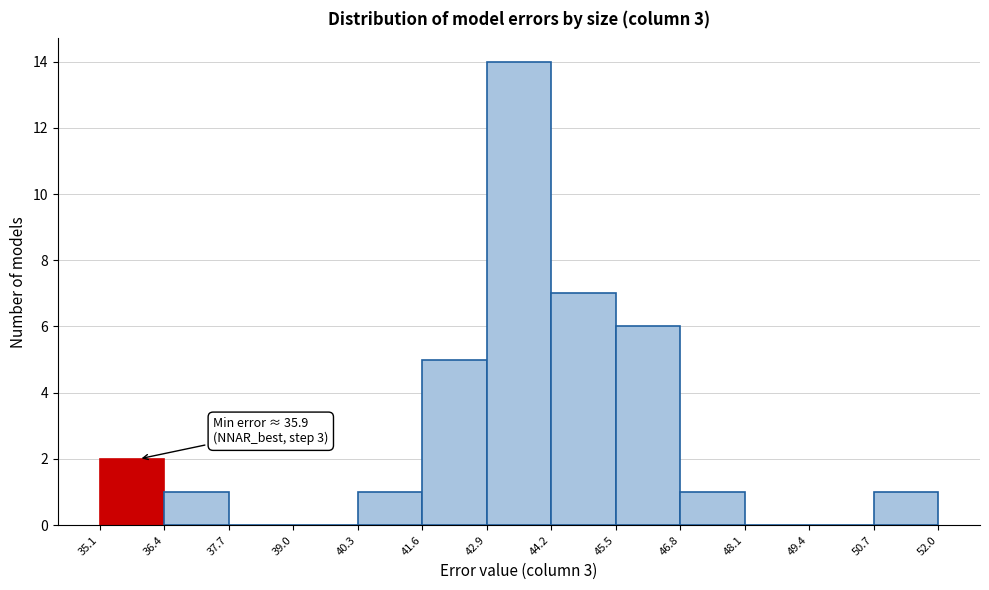

Over which range of the x-axis is the bar tallest?

42.9 to 44.2